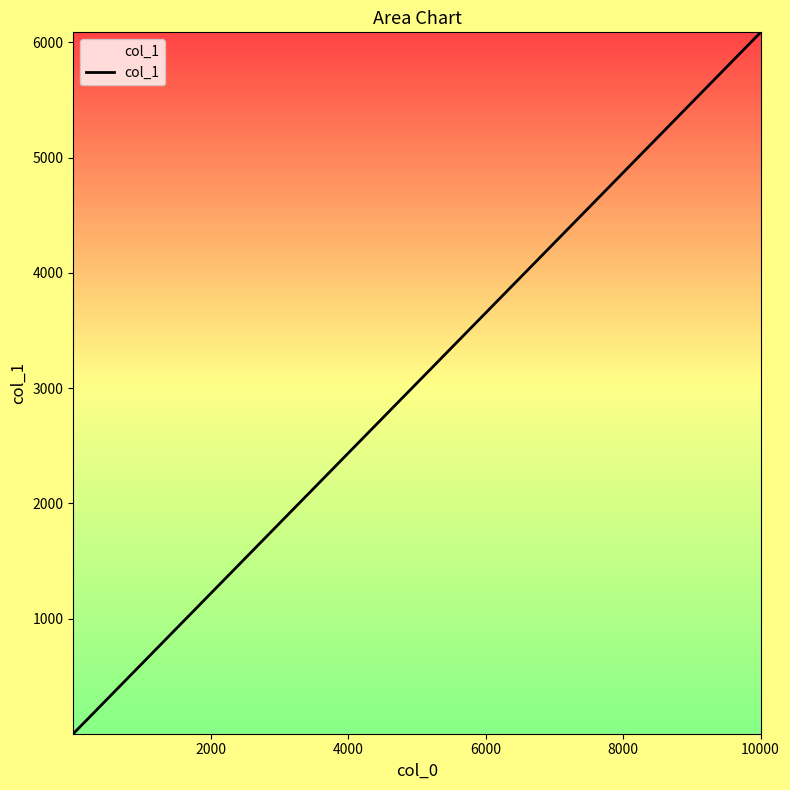

What is the maximum value shown in the chart?

6087.8